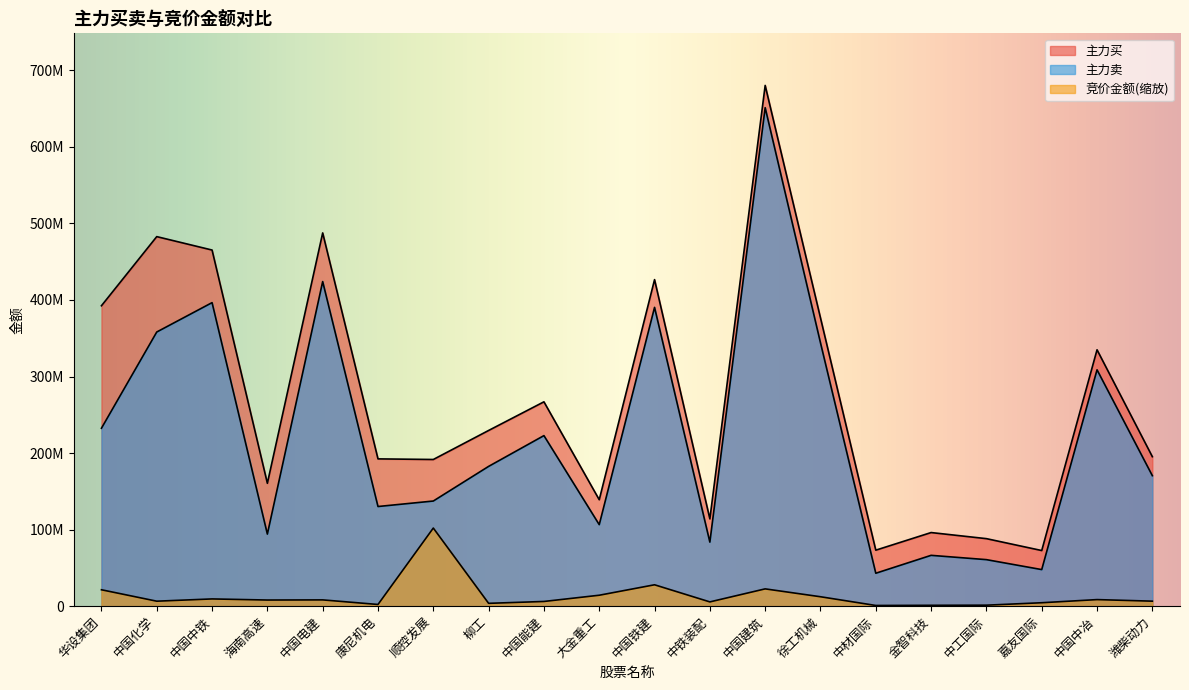

Which category has the lowest value across all series?

中材国际